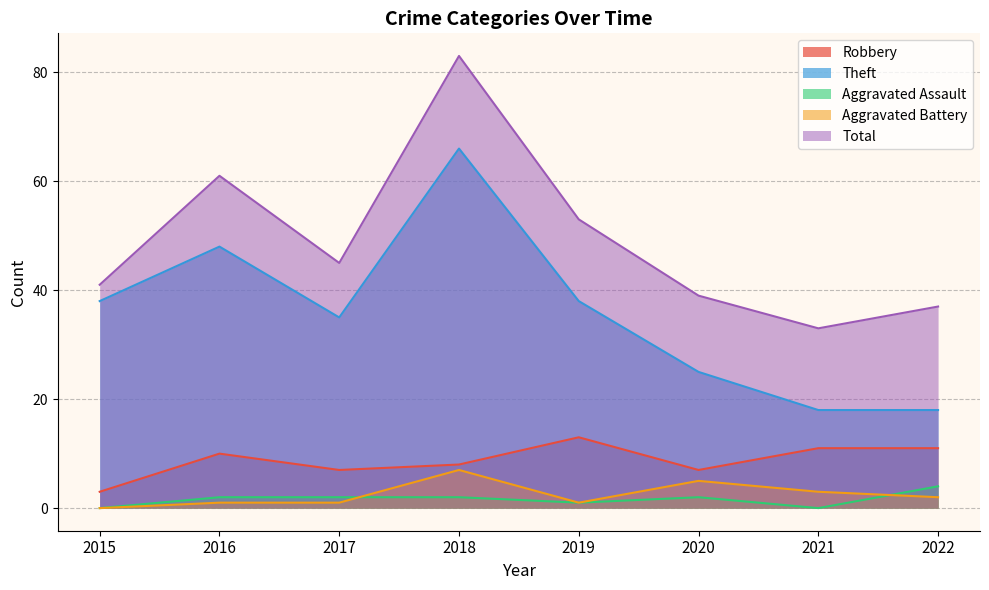

What value does the Theft series have at 2018?

66